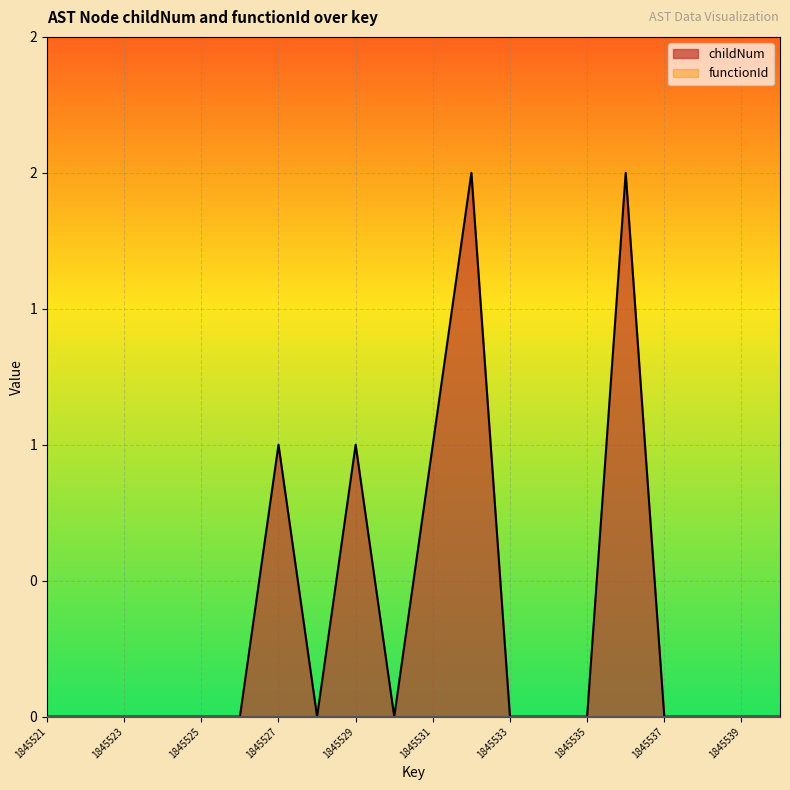

List the labels in order of value, smallest first.

1845521, 1845522, 1845523, 1845524, 1845525, 1845526, 1845528, 1845530, 1845533, 1845534, 1845535, 1845537, 1845538, 1845539, 1845540, 1845527, 1845529, 1845531, 1845532, 1845536